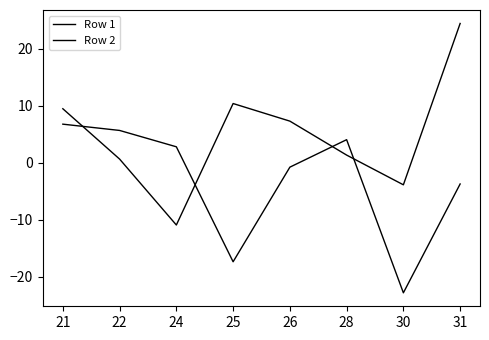

Which category has the highest value across all series?

31